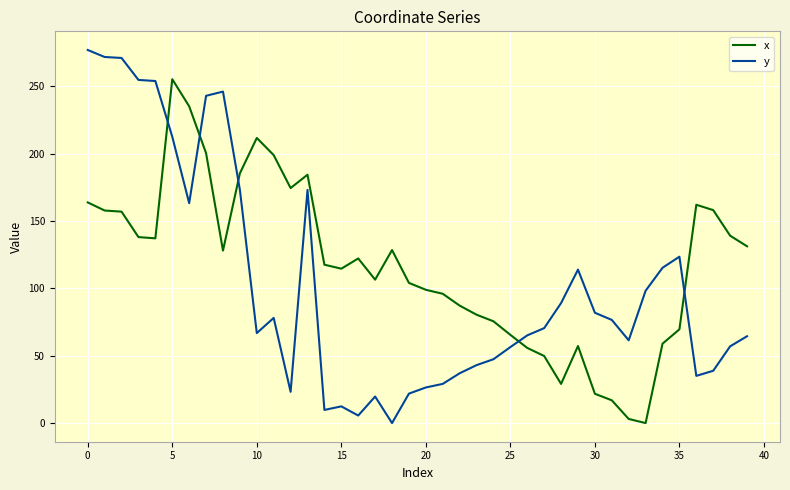

How many intersections are there between x and y?

5